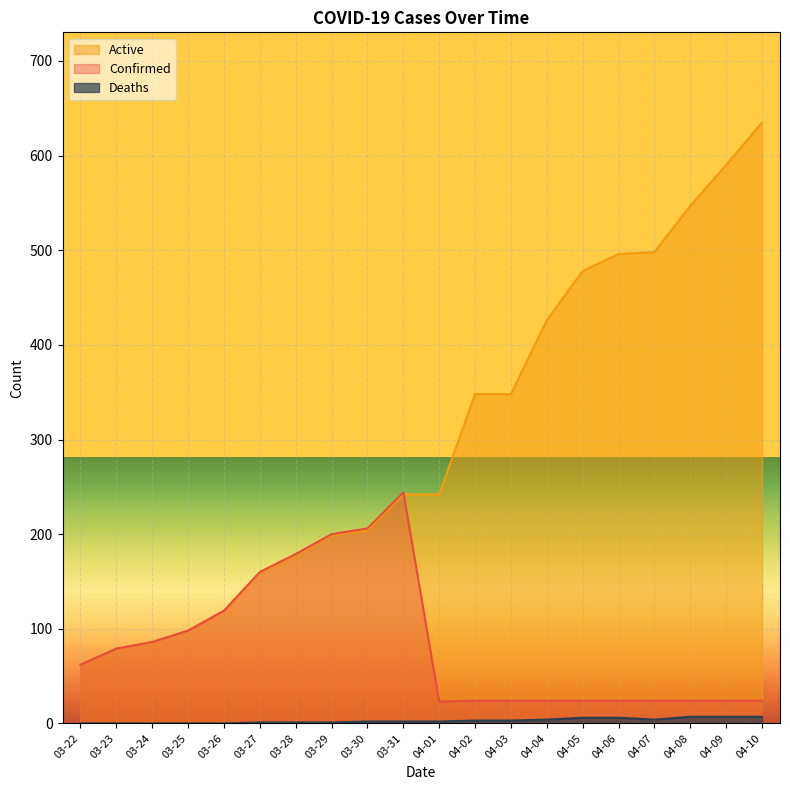

How many lines are shown in the chart?

3